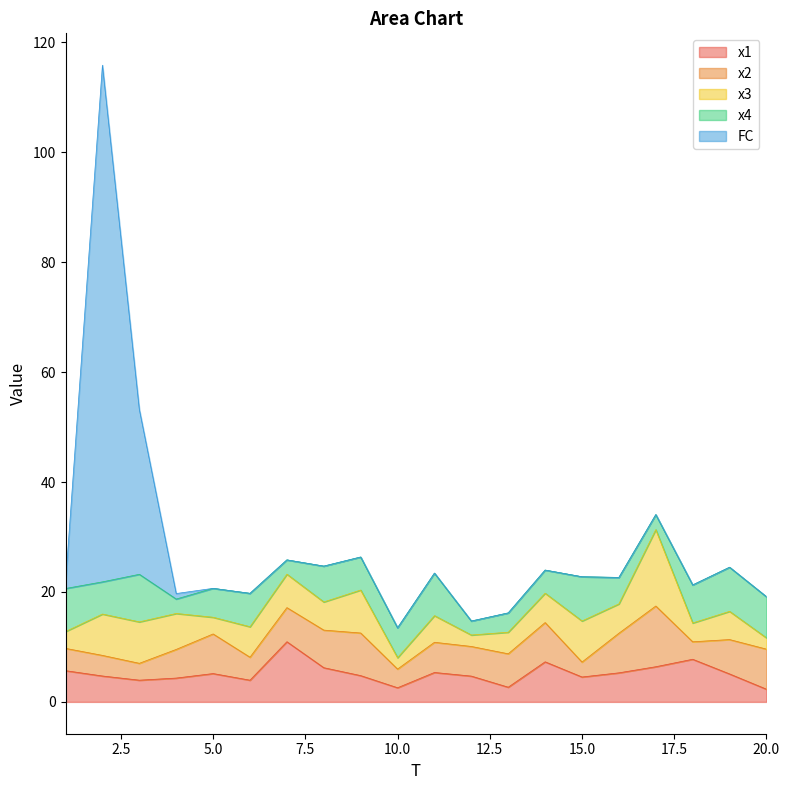

How many data points in x3 are less than 5?

8